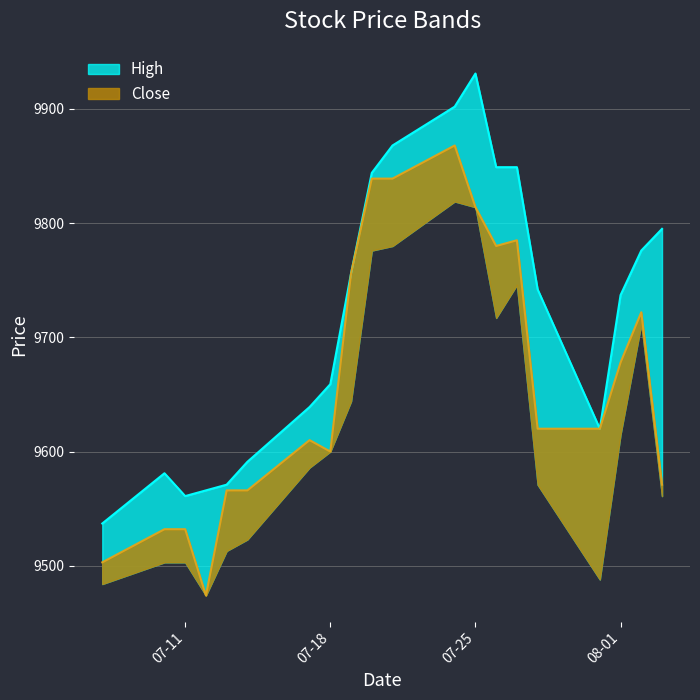

What are all the series names shown in the legend?

high, close